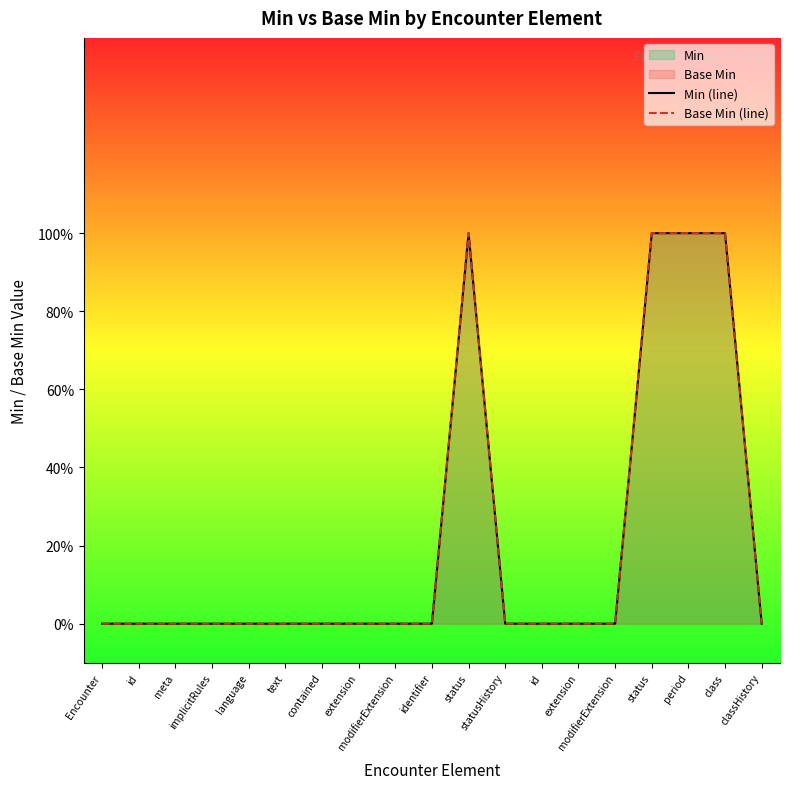

At which label is Min (line) closest to 0?

Encounter